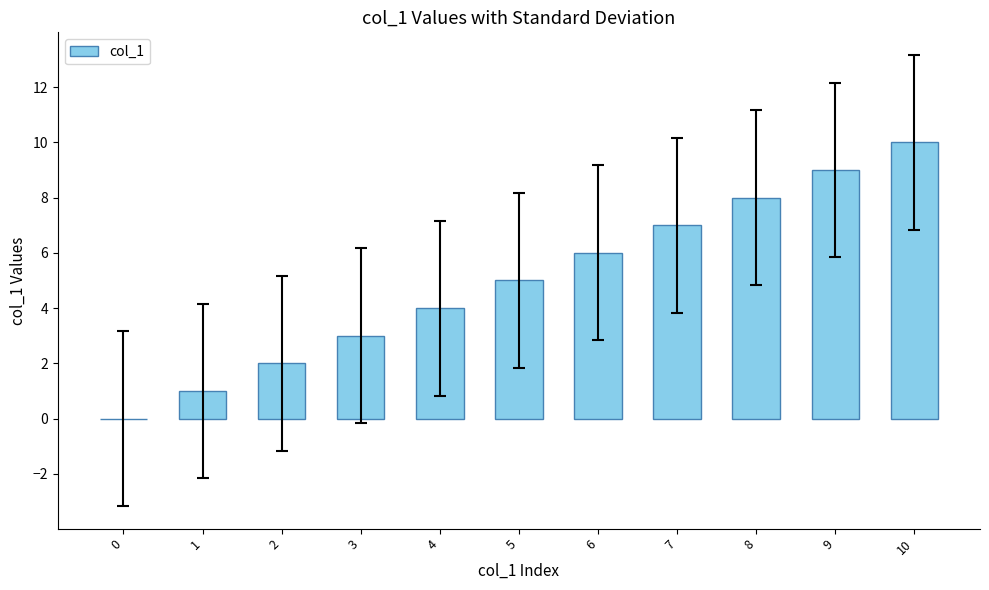

What is the maximum value shown in the chart?

10